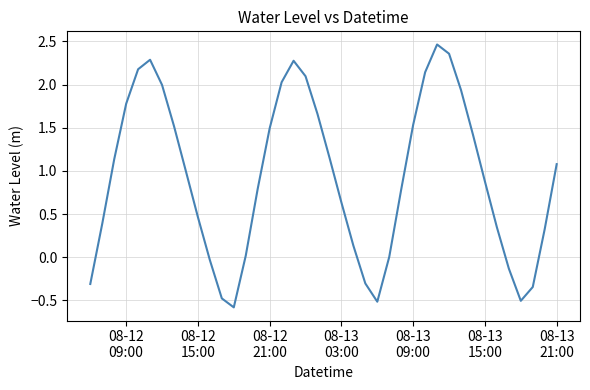

What is the difference between the maximum and minimum values?

3.0